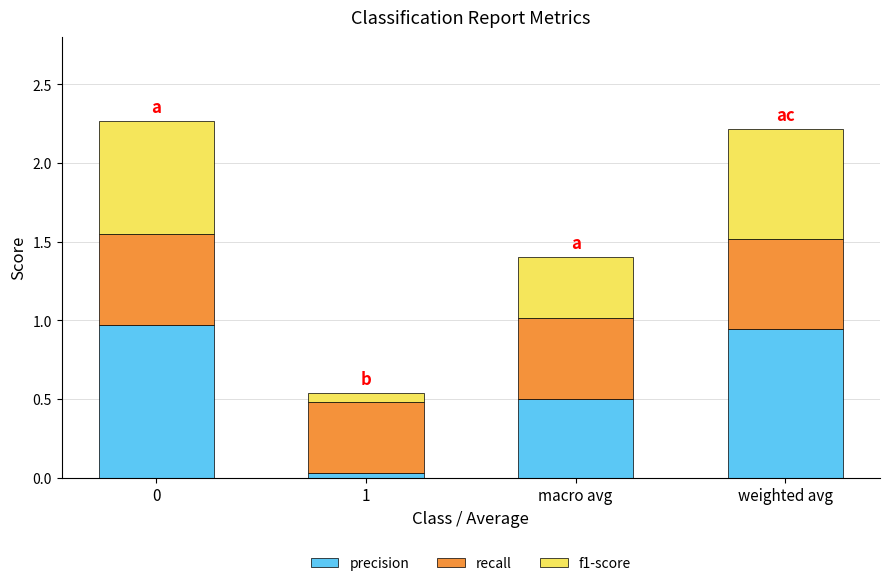

What is the total value across all series at weighted avg?

2.2